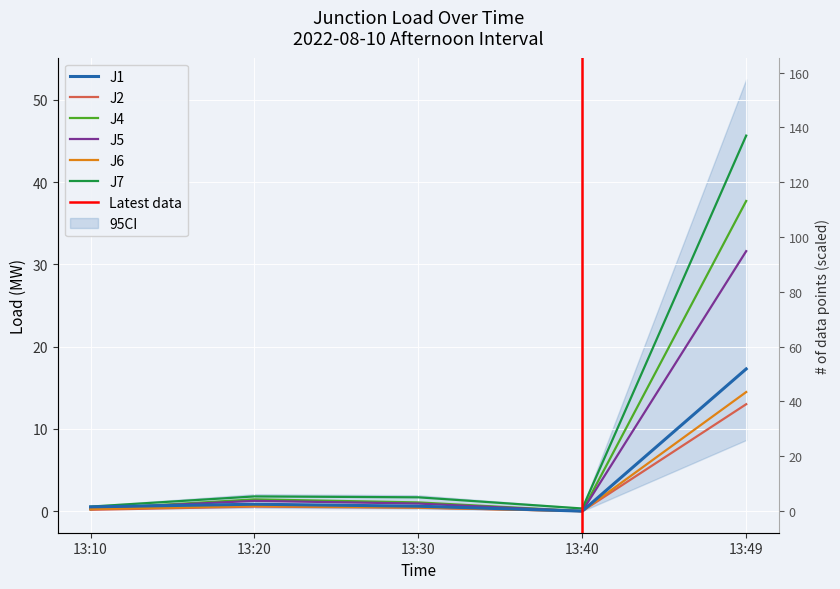

How many values in J4 are above zero?

4